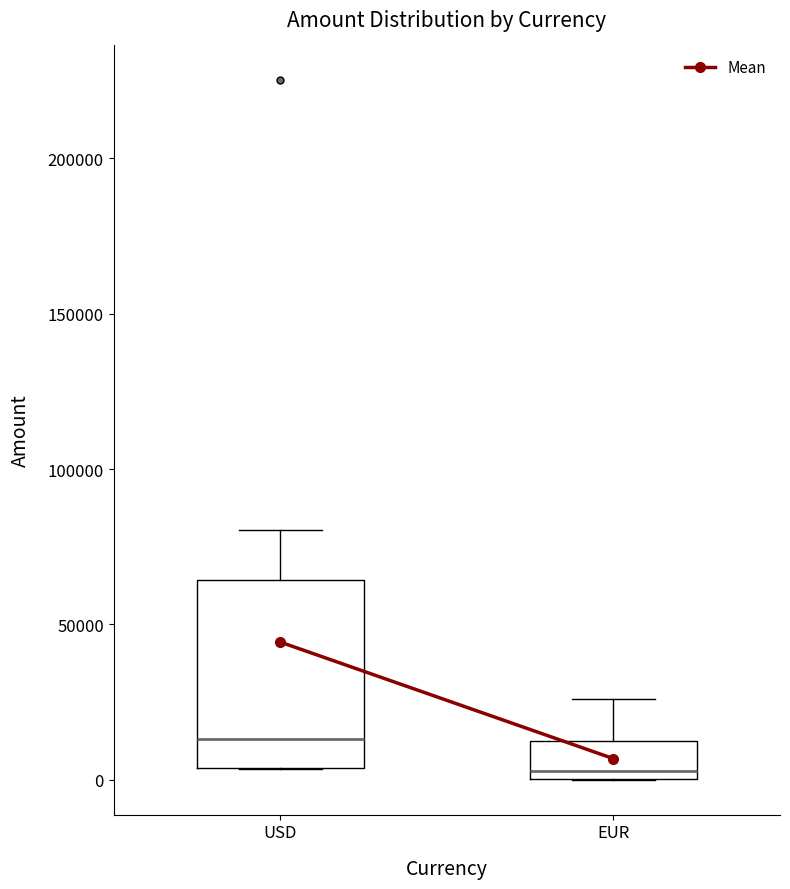

Where is the lower edge of the box for EUR on the y-axis? The values are not printed on the chart, so give them approximately, as read against the axis.

0